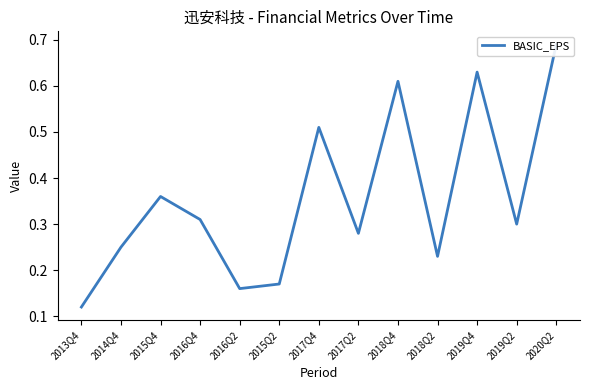

What is the difference between the maximum and minimum values?

0.6